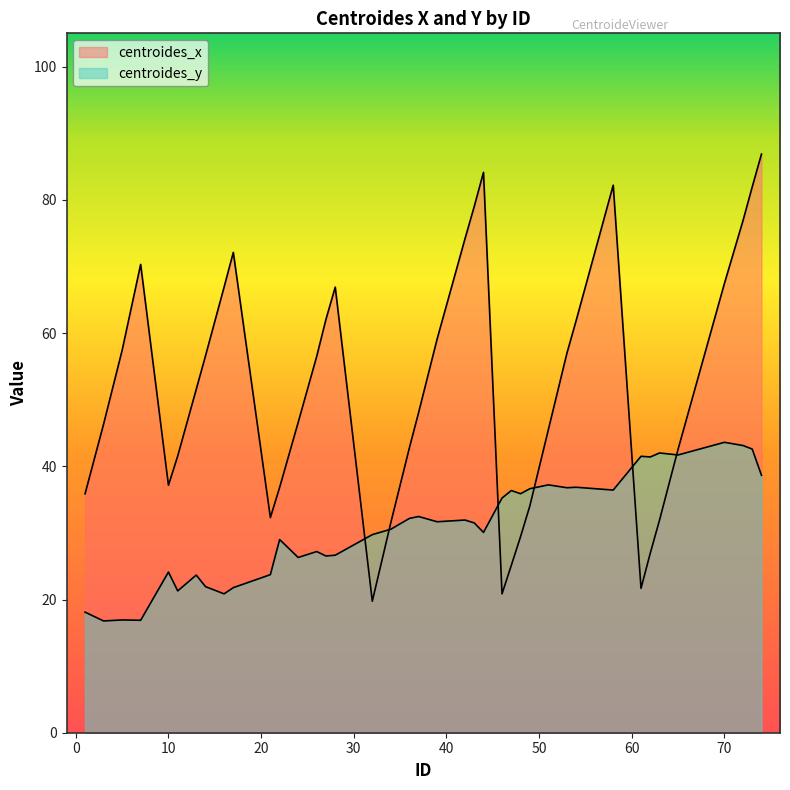

Between which two adjacent categories do centroides_y and centroides_x first intersect?

28 and 32